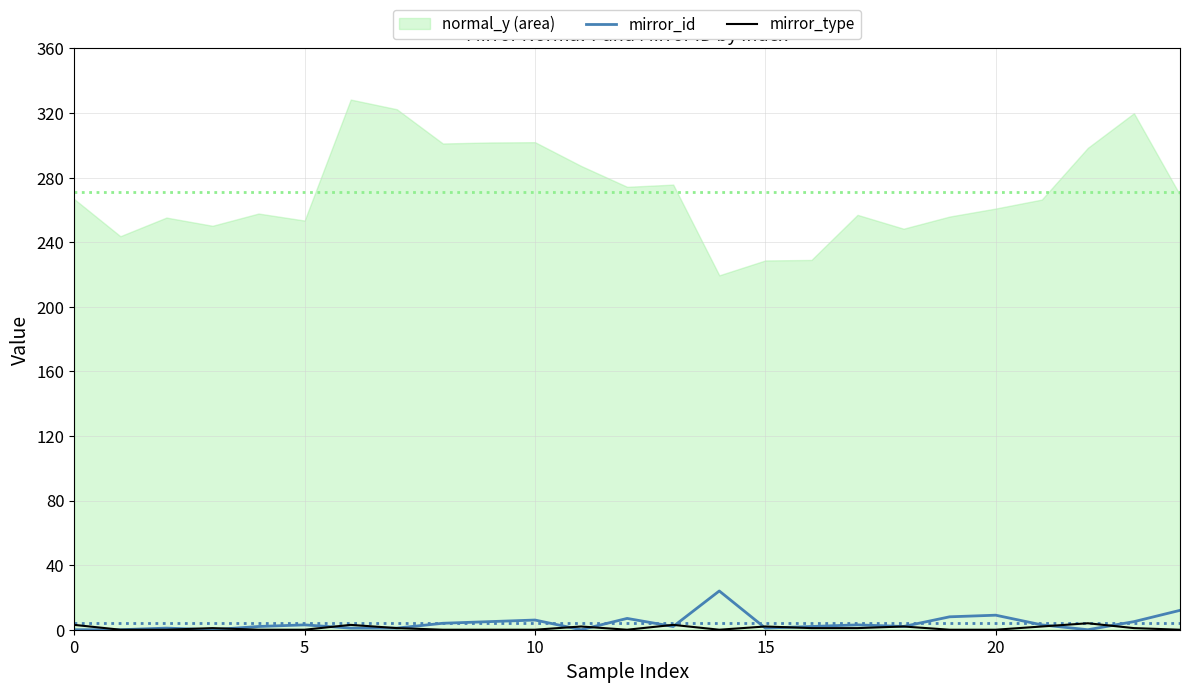

At which label is mirror_id closest to 12?

24